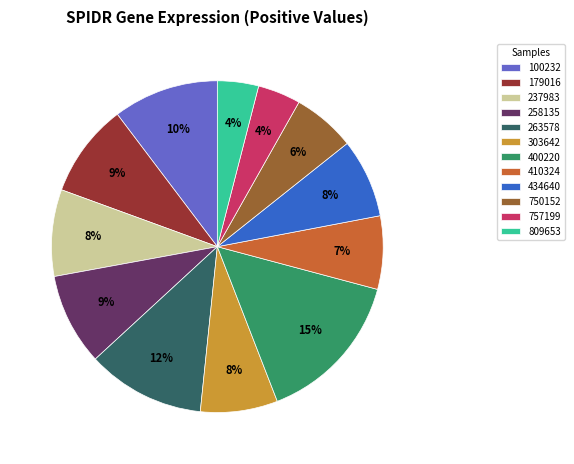

Is it true that 400220 is 4% of the pie?

False